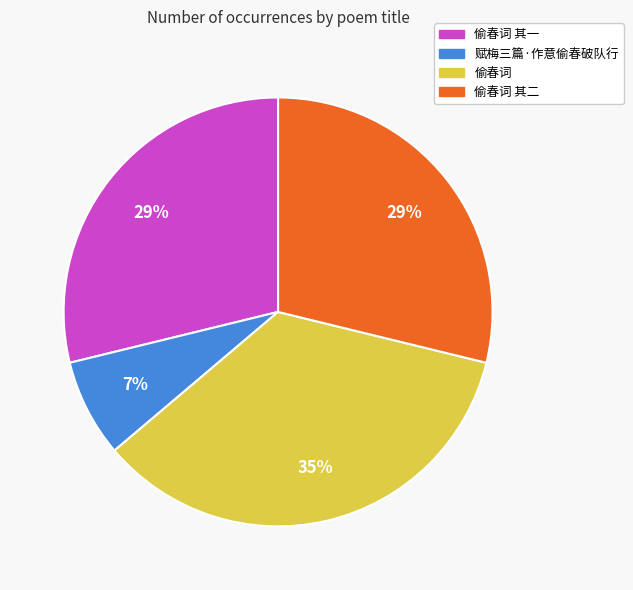

Is the sum of 偷春词 and 赋梅三篇·作意偷春破队行 greater than half?

No